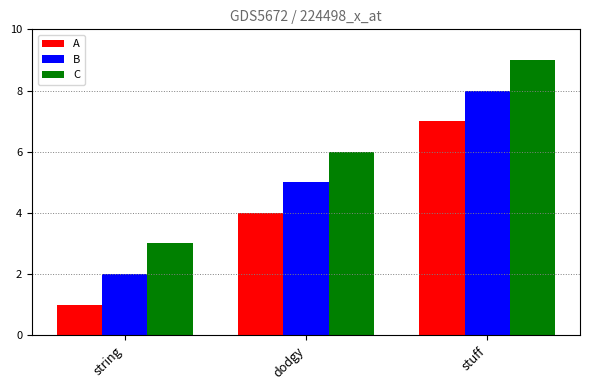

What is the approximate value of B at dodgy?

5